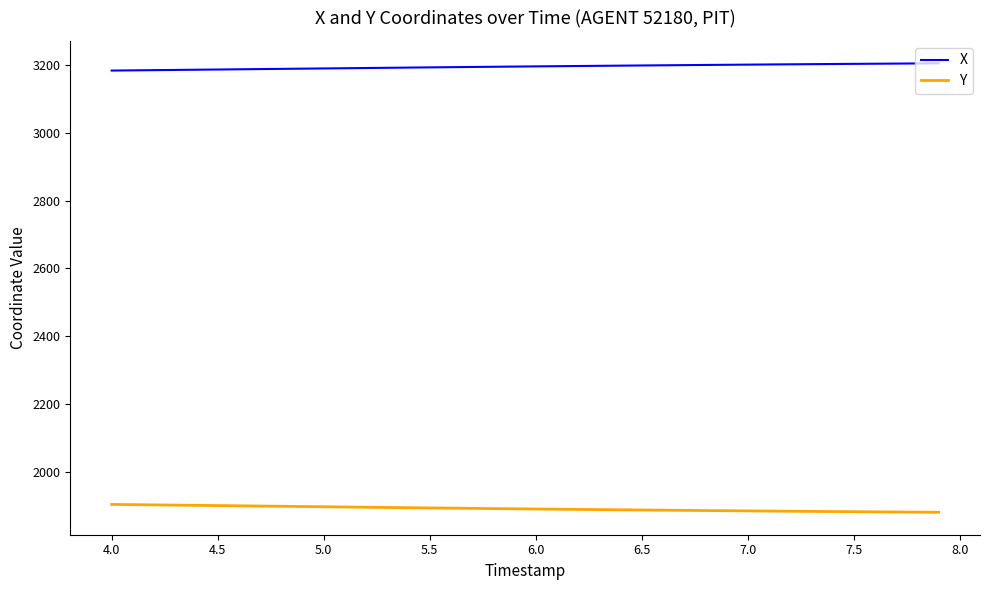

Which series has the largest total across all categories?

X